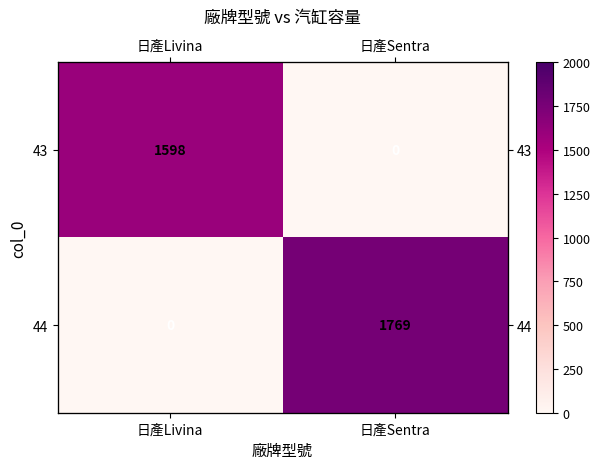

What is the sum of all 44 values?

1769